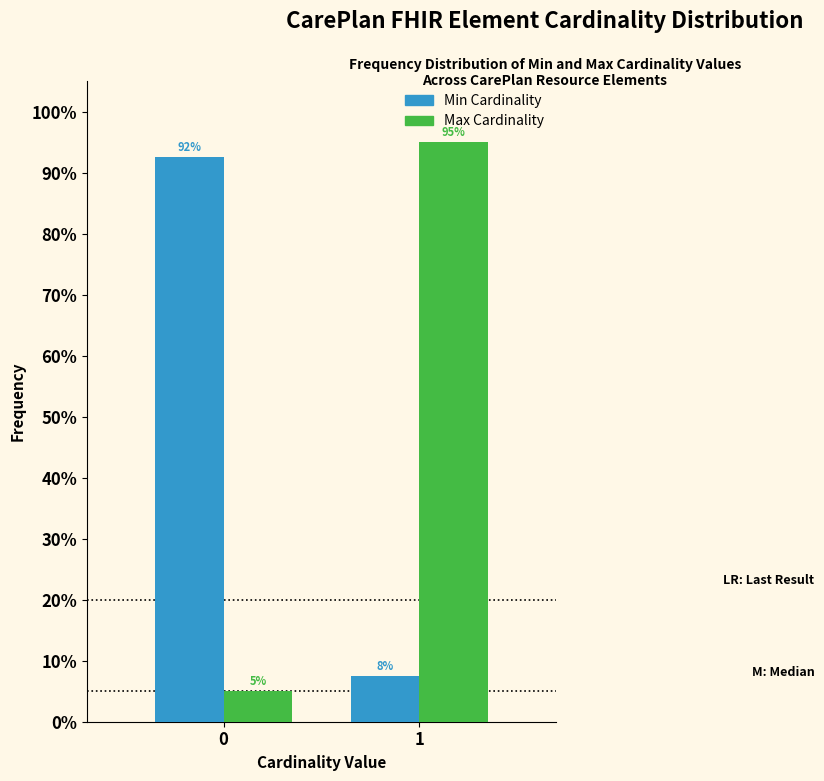

What is the minimum value shown in the chart?

5.0